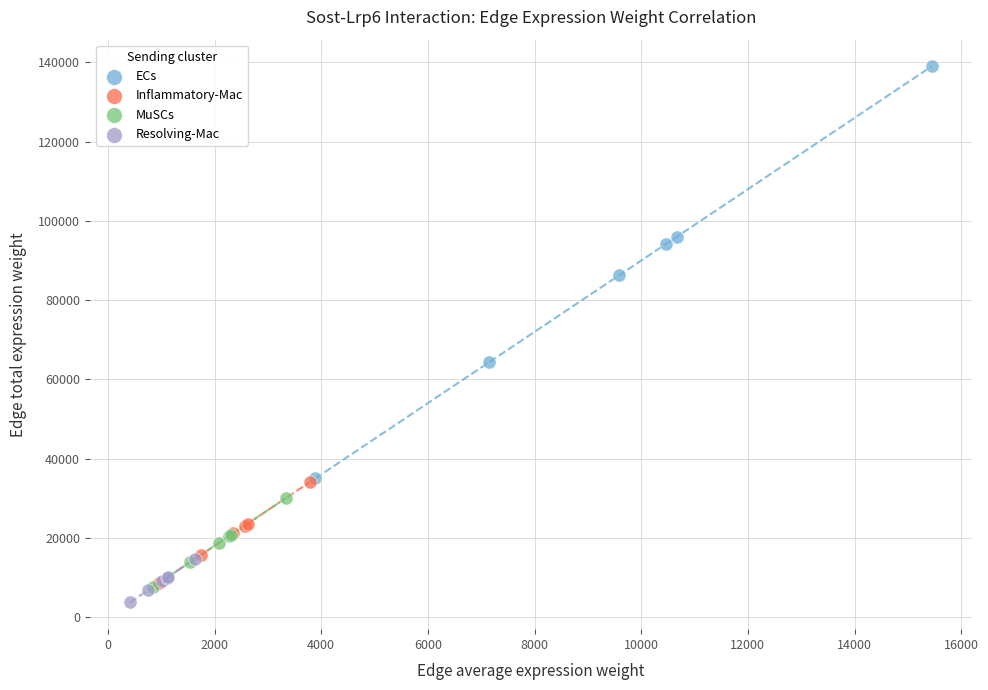

Which series contains the highest Y value?

ECs